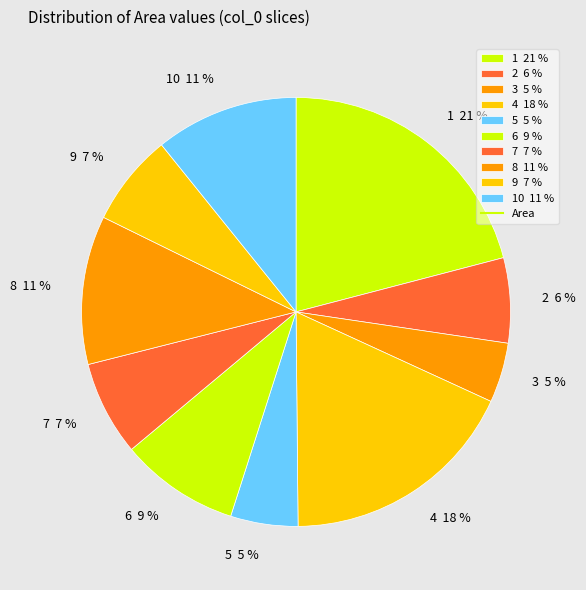

To the nearest percent, what is the difference between the largest and smallest slice percentages?

16%